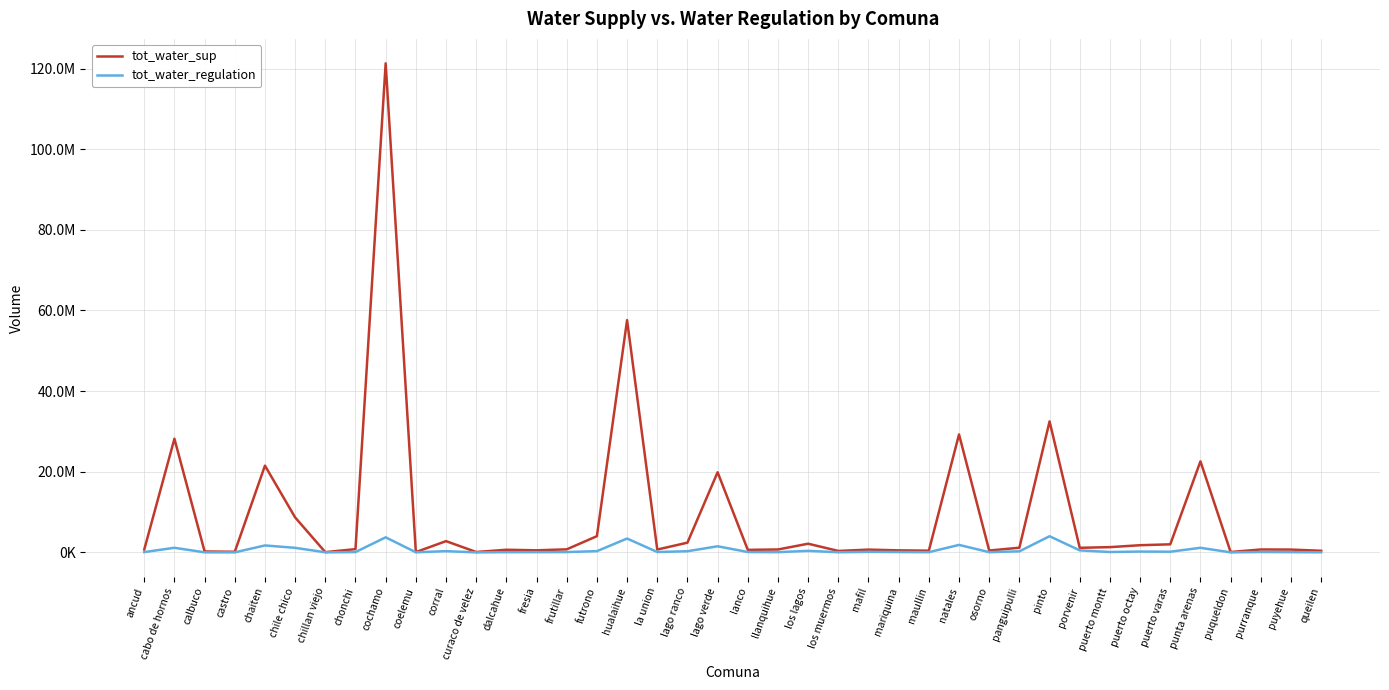

Which label corresponds to the smallest value in the chart?

curaco de velez